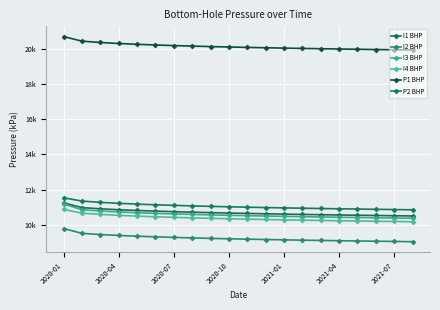

What is the greatest value displayed?

20702.2